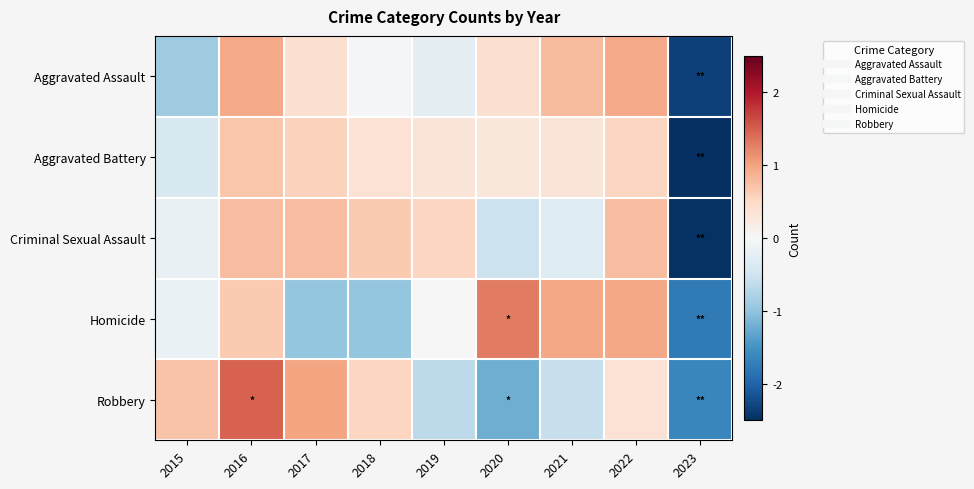

How many data points does each series have?

9